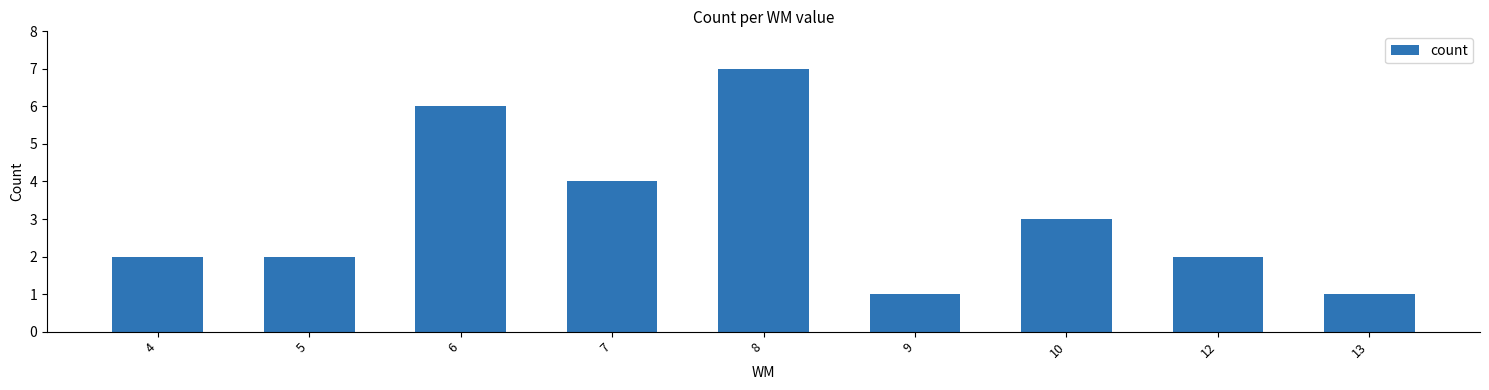

Where is the data nearest to the value 4?

7